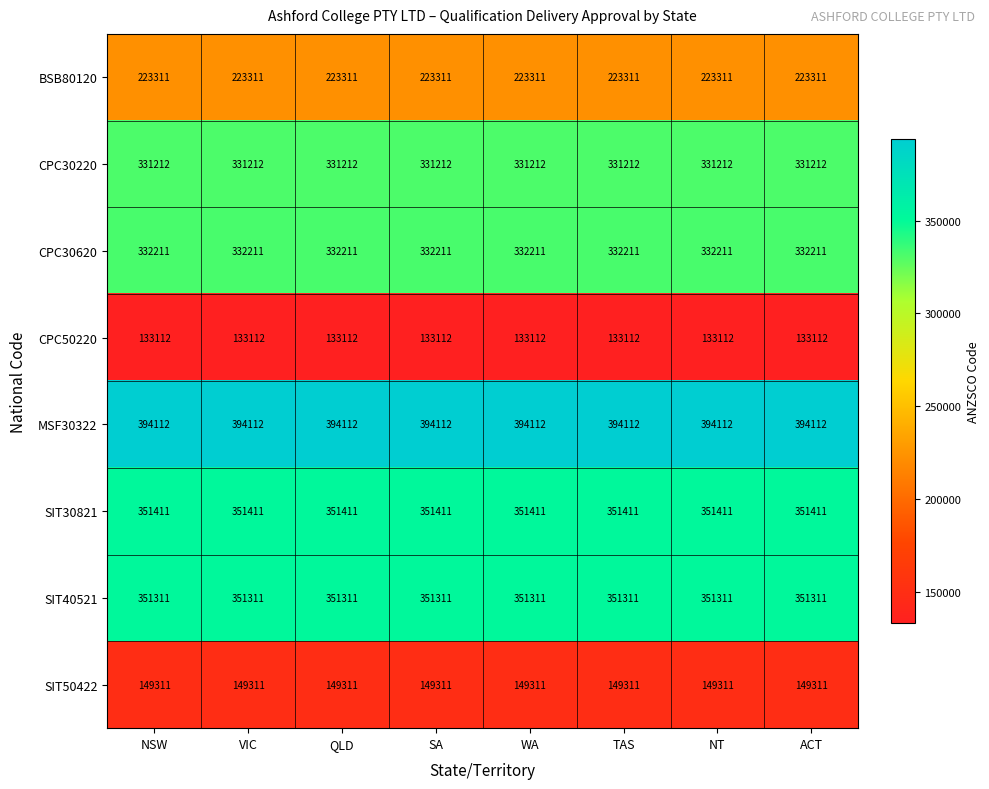

Which series has the largest total across all categories?

MSF30322